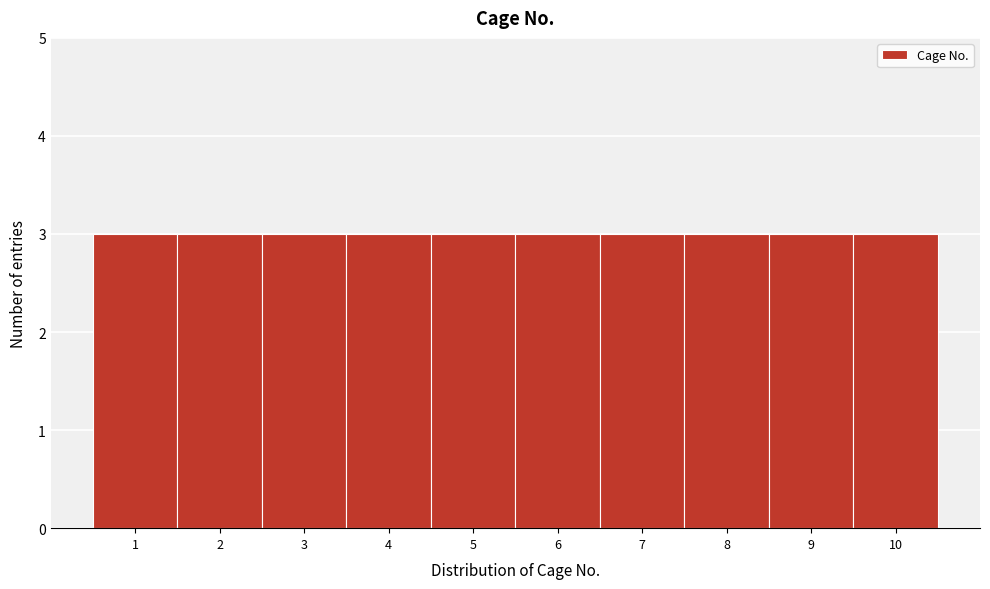

How tall is the bar that spans 5.5 to 6.5 on the x-axis? The values are not printed on the chart, so give them approximately, as read against the axis.

3